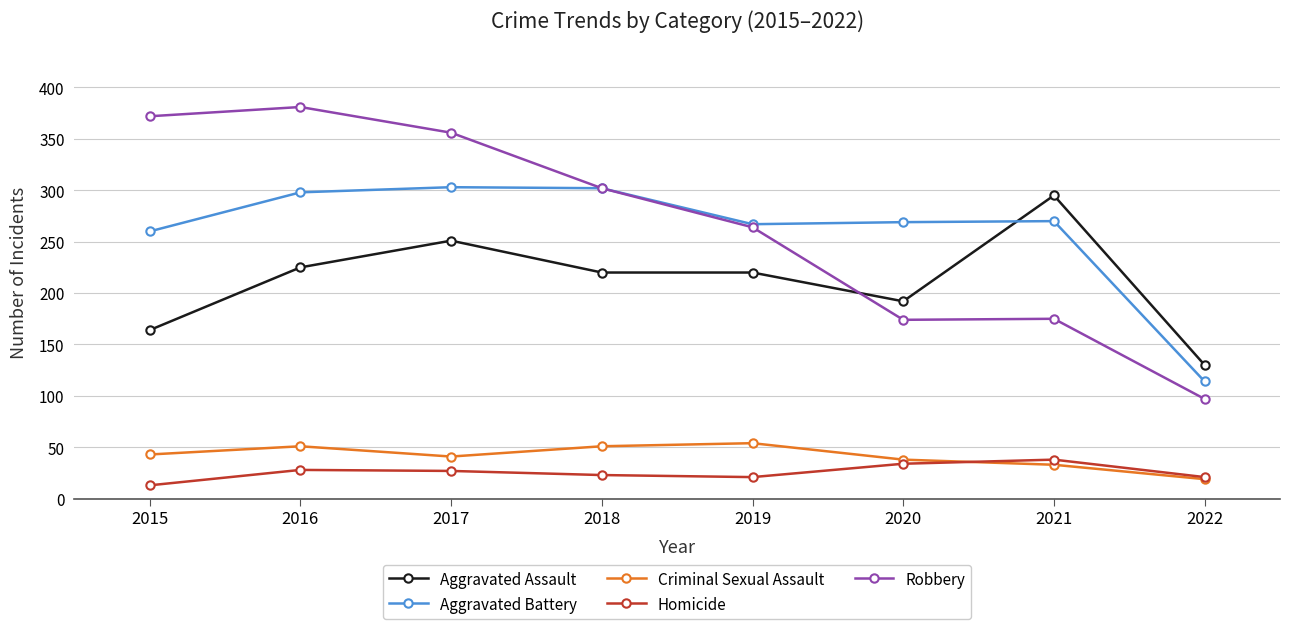

True or false: Robbery and Criminal Sexual Assault cross at least once.

False